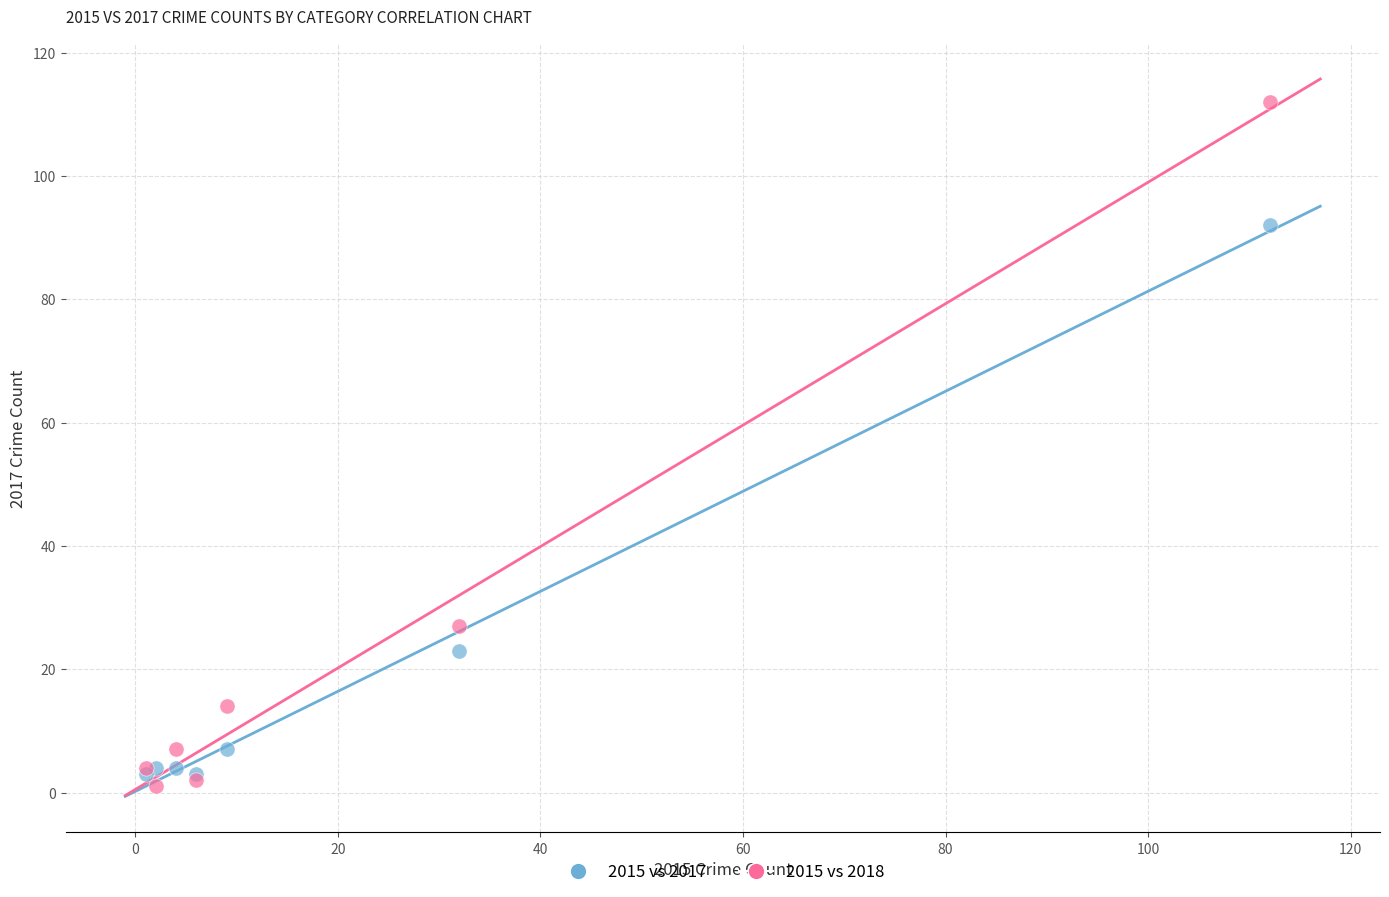

Across all series, what Y value is closest to 56?

27